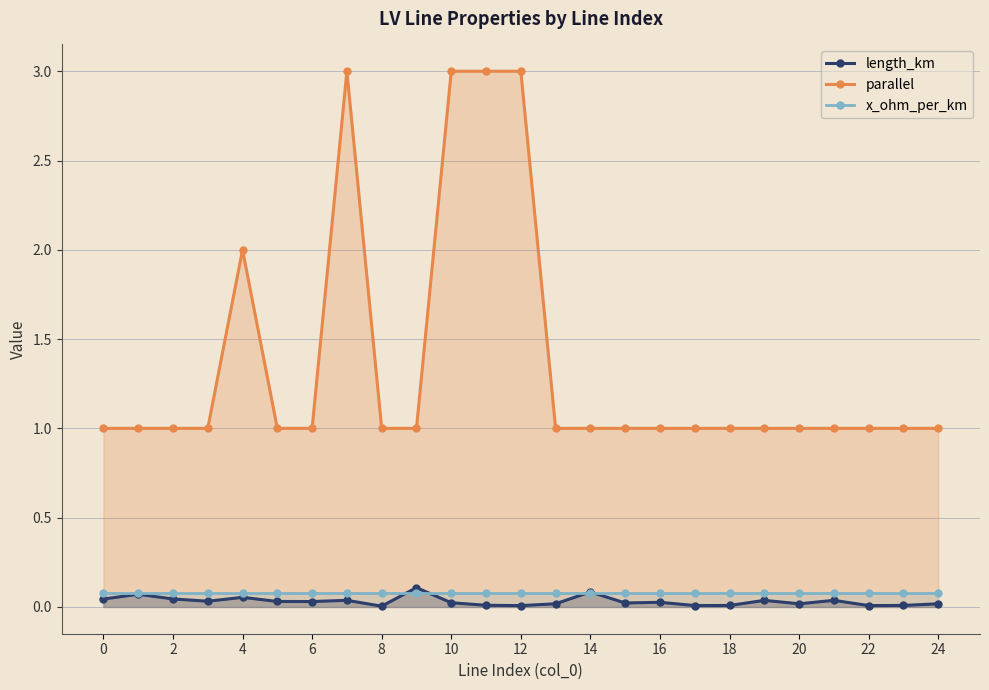

What is the highest value of the length_km series?

0.1